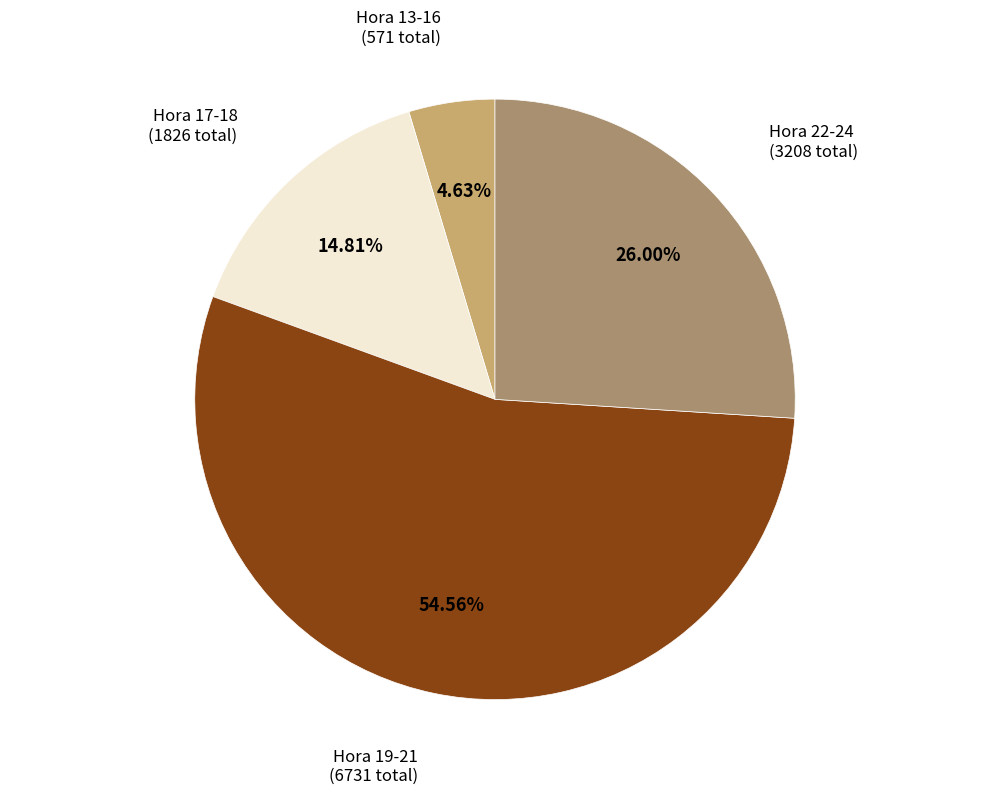

Does any single category account for the majority?

Yes